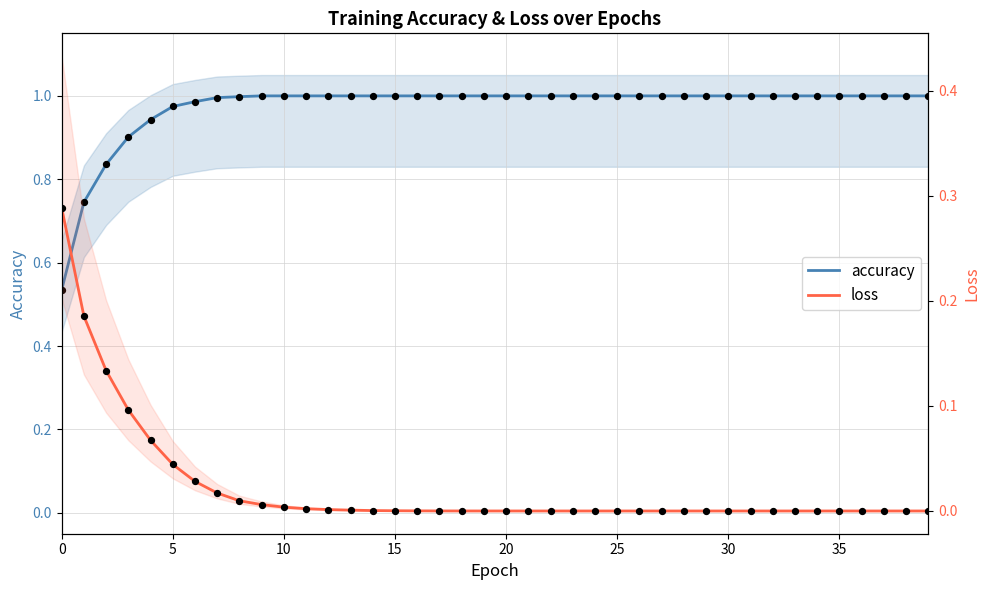

What is the total value across all series at 11?

1.0